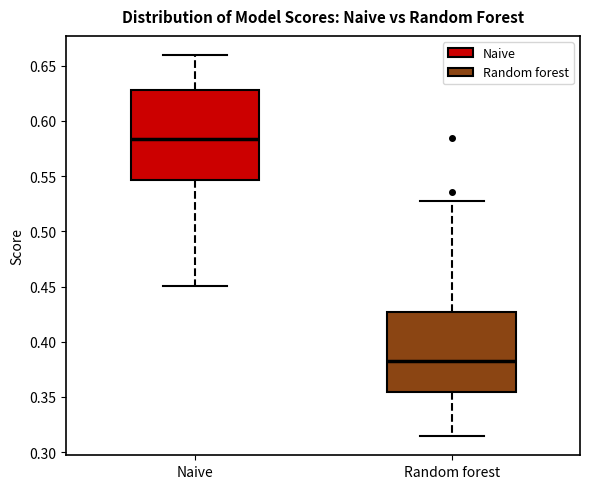

Comparing the boxes themselves (not the whiskers), which one is the tallest?

Naive